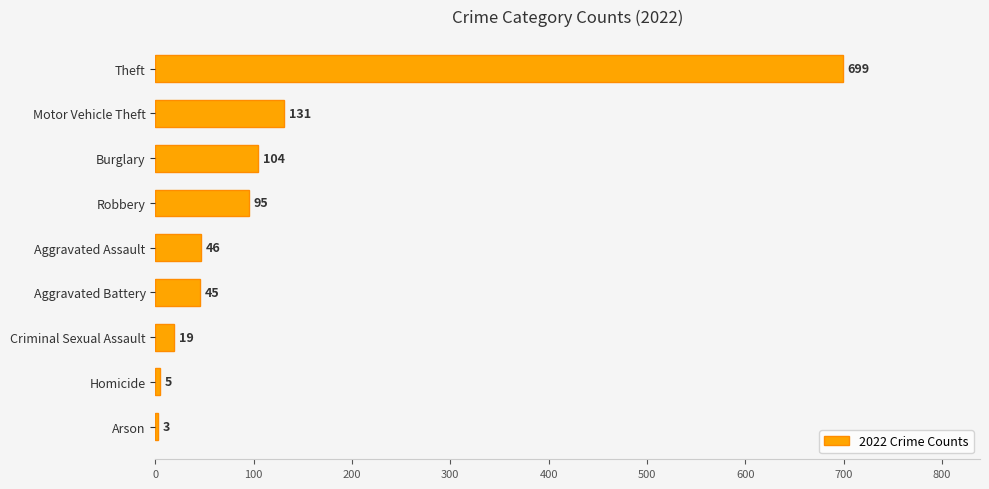

Rank the categories by value from highest to lowest.

Theft, Motor Vehicle Theft, Burglary, Robbery, Aggravated Assault, Aggravated Battery, Criminal Sexual Assault, Homicide, Arson